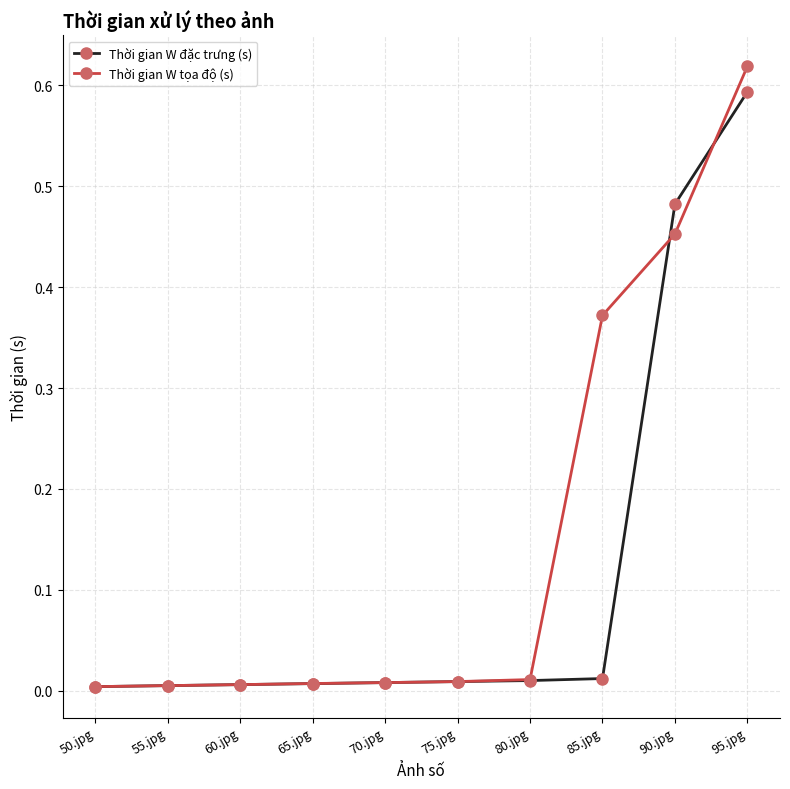

Does the chart have visible grid lines?

Yes